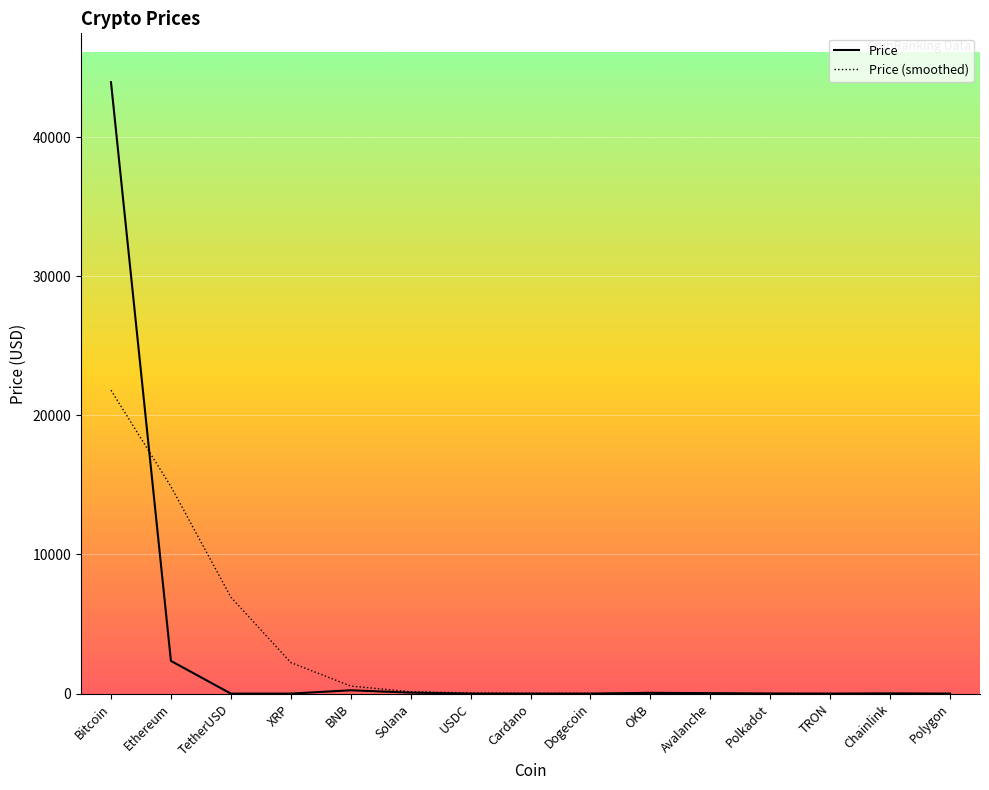

True or false: Price and Price (smoothed) intersect in this chart.

True